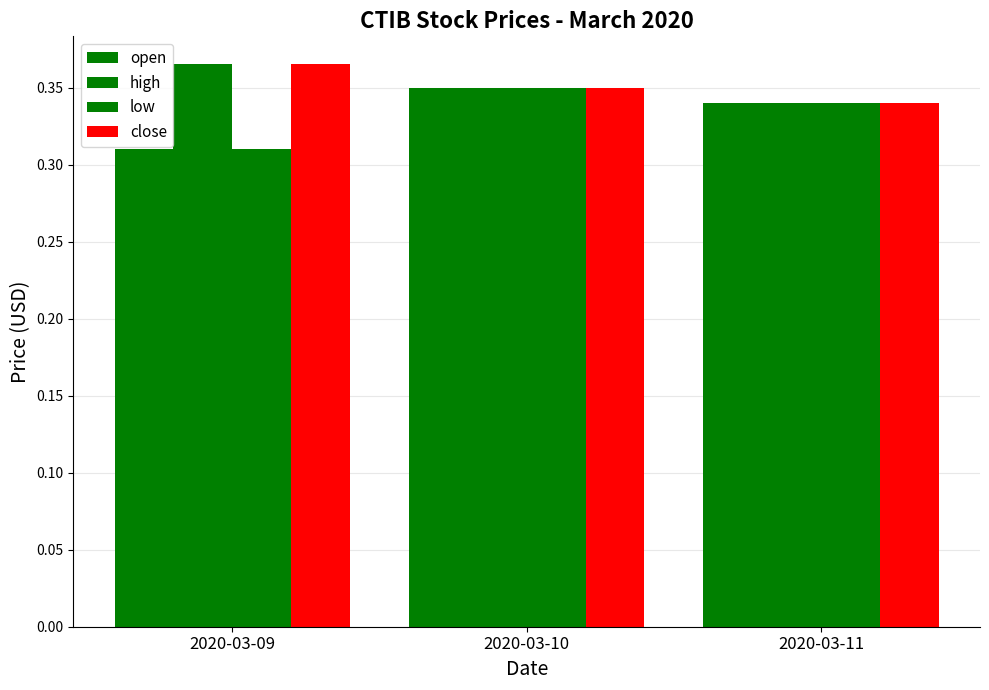

Rank the categories by high value from highest to lowest.

2020-03-09, 2020-03-10, 2020-03-11